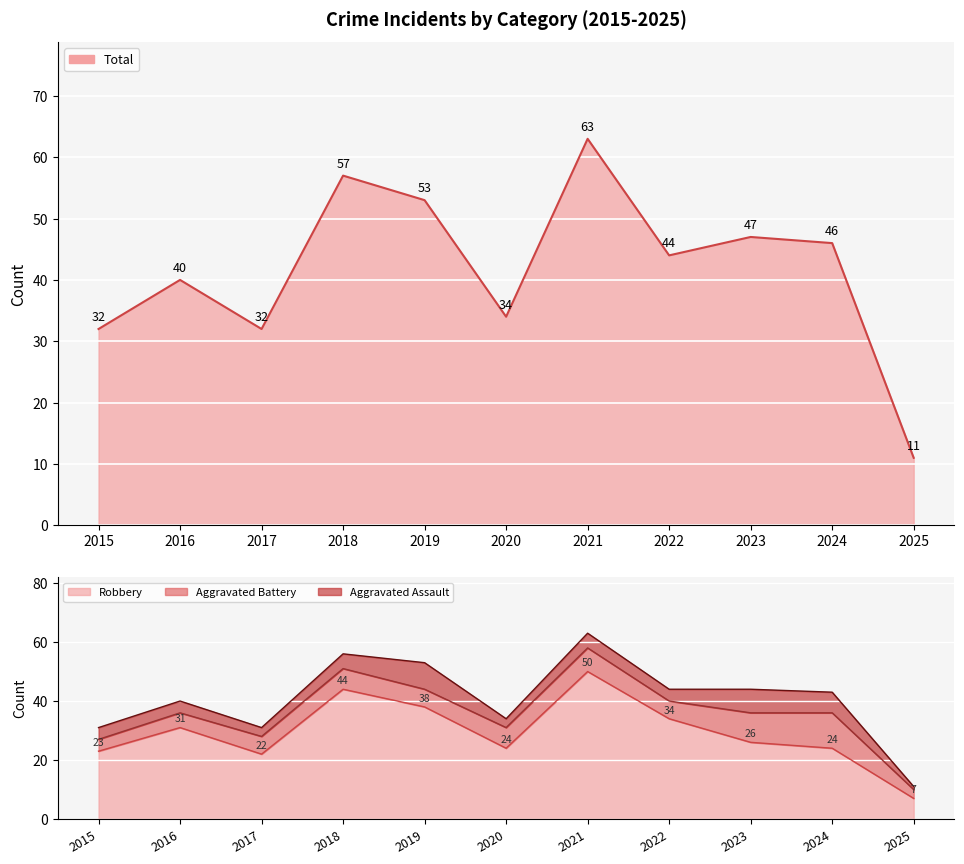

What is the sum of the Total values at 2024 and 2018?

103